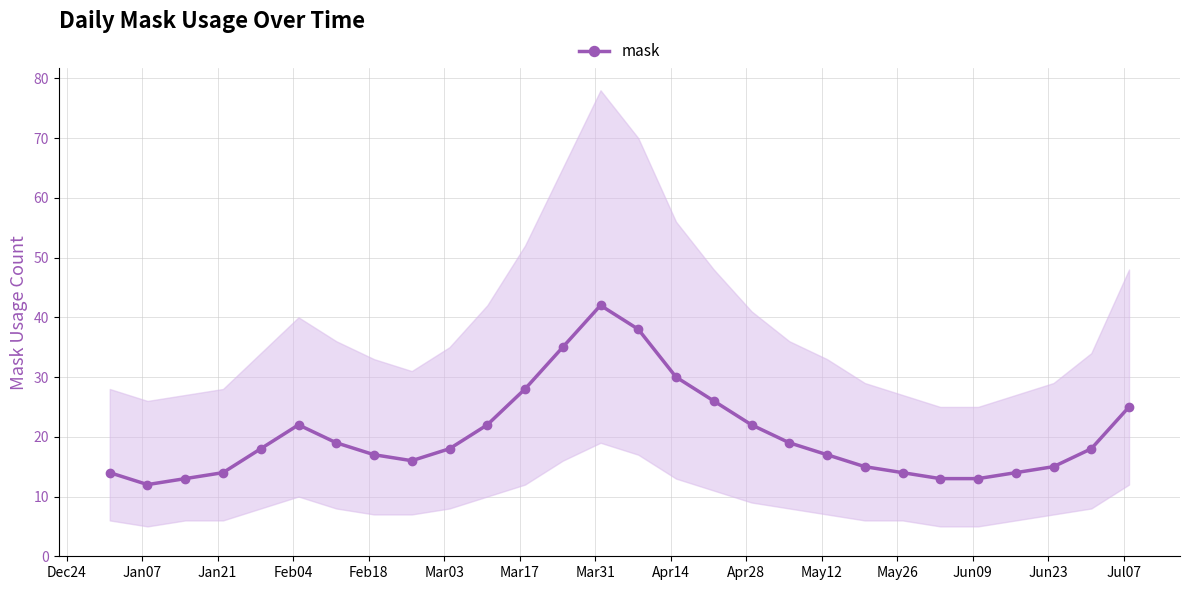

True or false: there are more than 0 points higher than both neighbors.

True